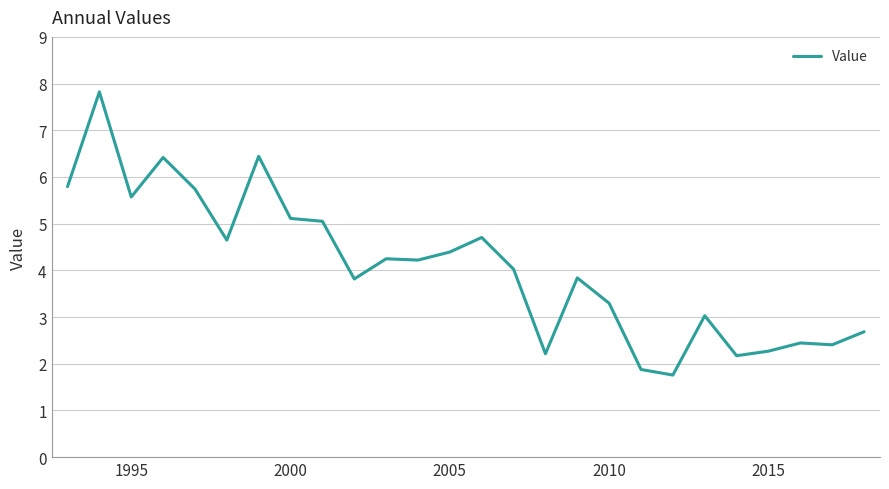

What is the maximum value shown in the chart?

7.8